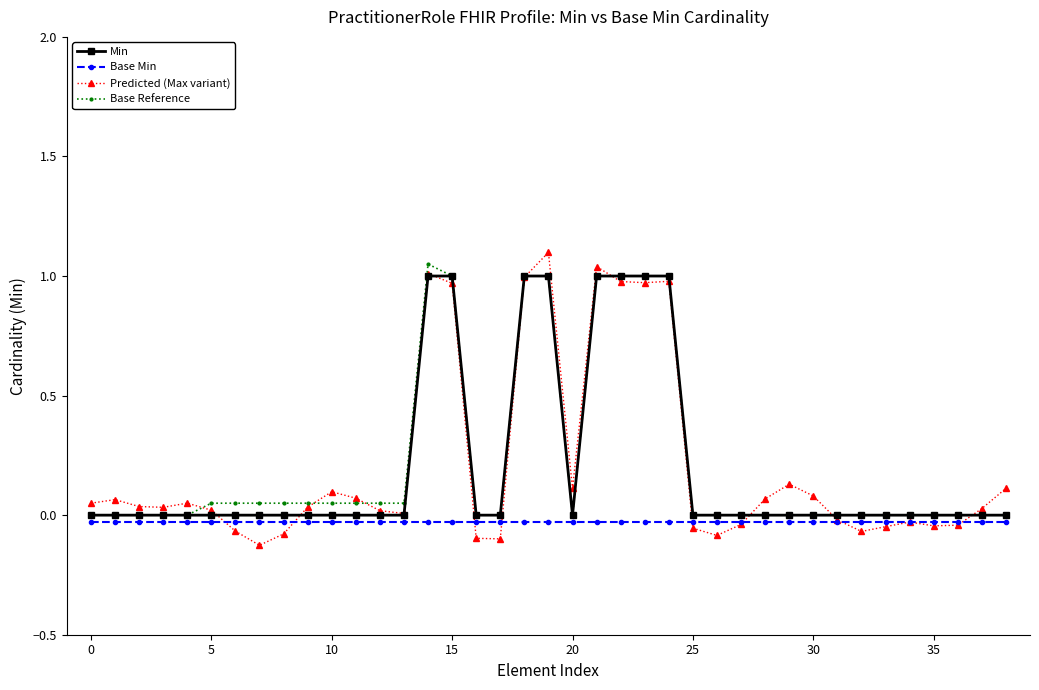

What are all the series names shown in the legend?

Min, Base Min, Predicted (Max variant), Base Reference